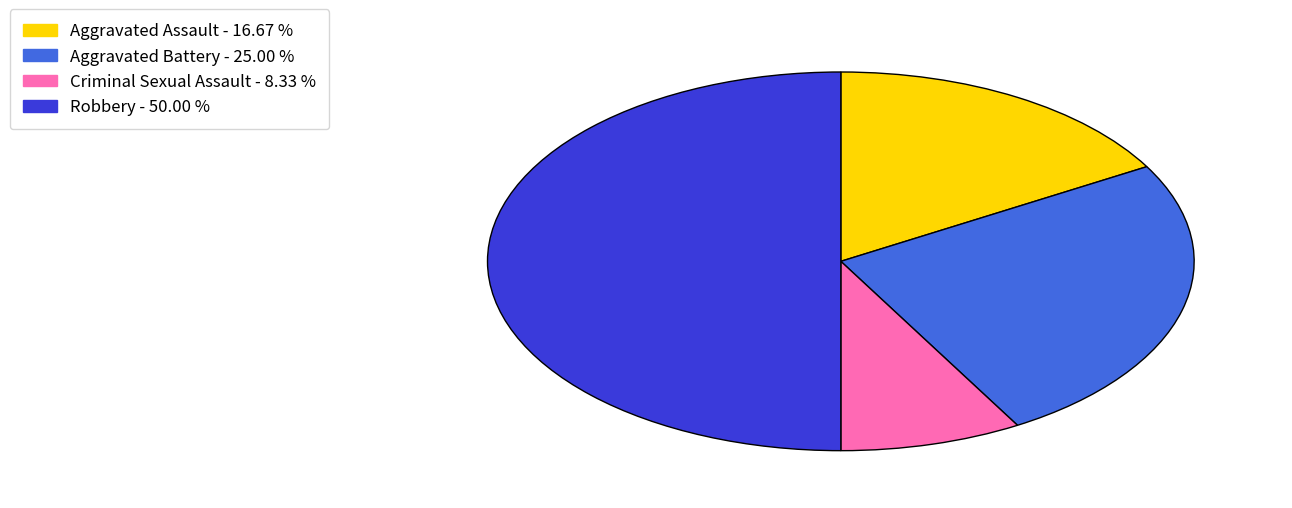

Between Aggravated Assault and Robbery, which is larger?

Robbery